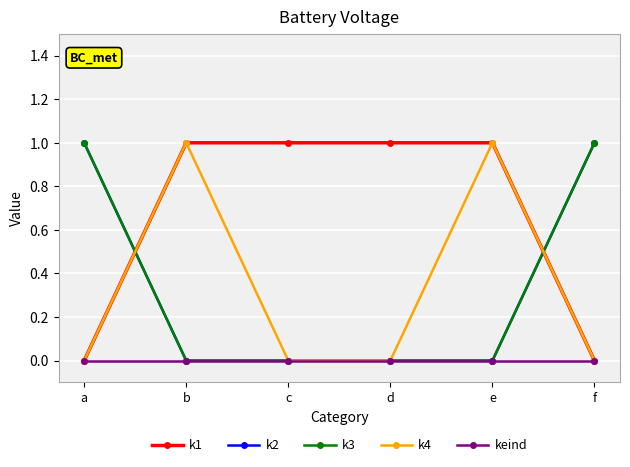

Is this an area chart (filled region under the line)?

No